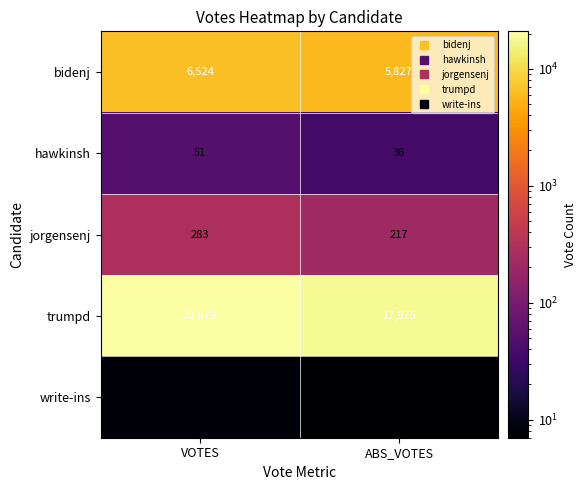

At which category is the sum across all series the highest?

VOTES